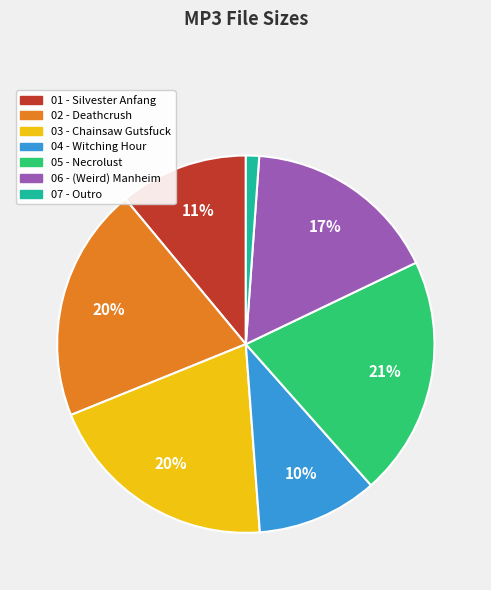

Is there any slice that represents more than half of the pie?

No